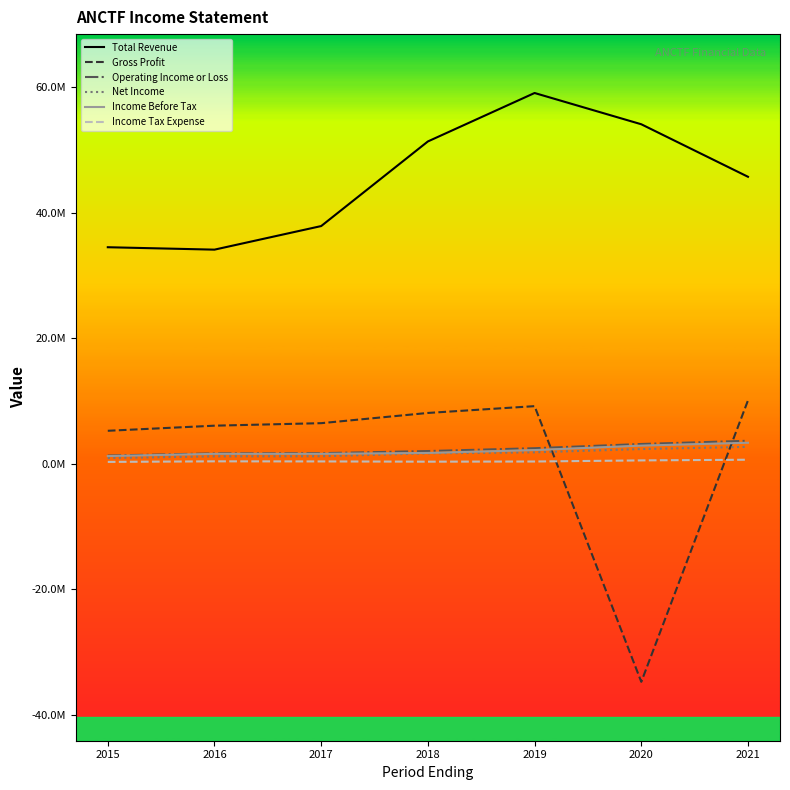

True or false: Income Before Tax has a value of 2903500 at 2020.

True